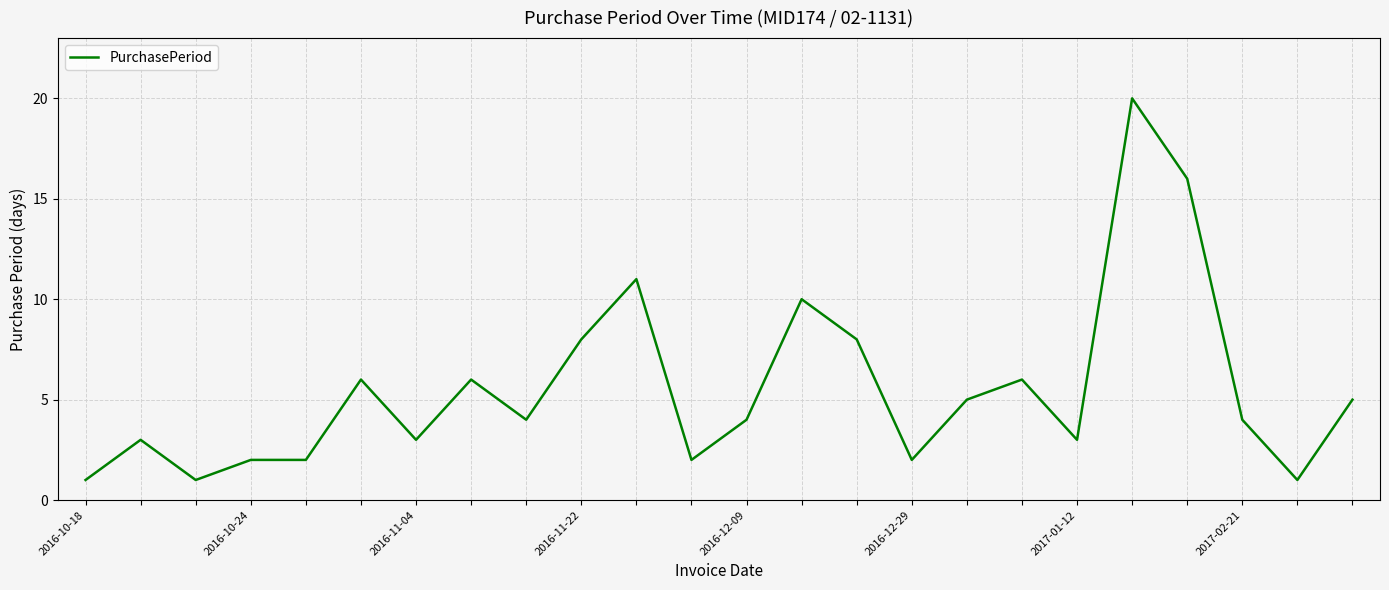

What is the greatest value displayed?

20